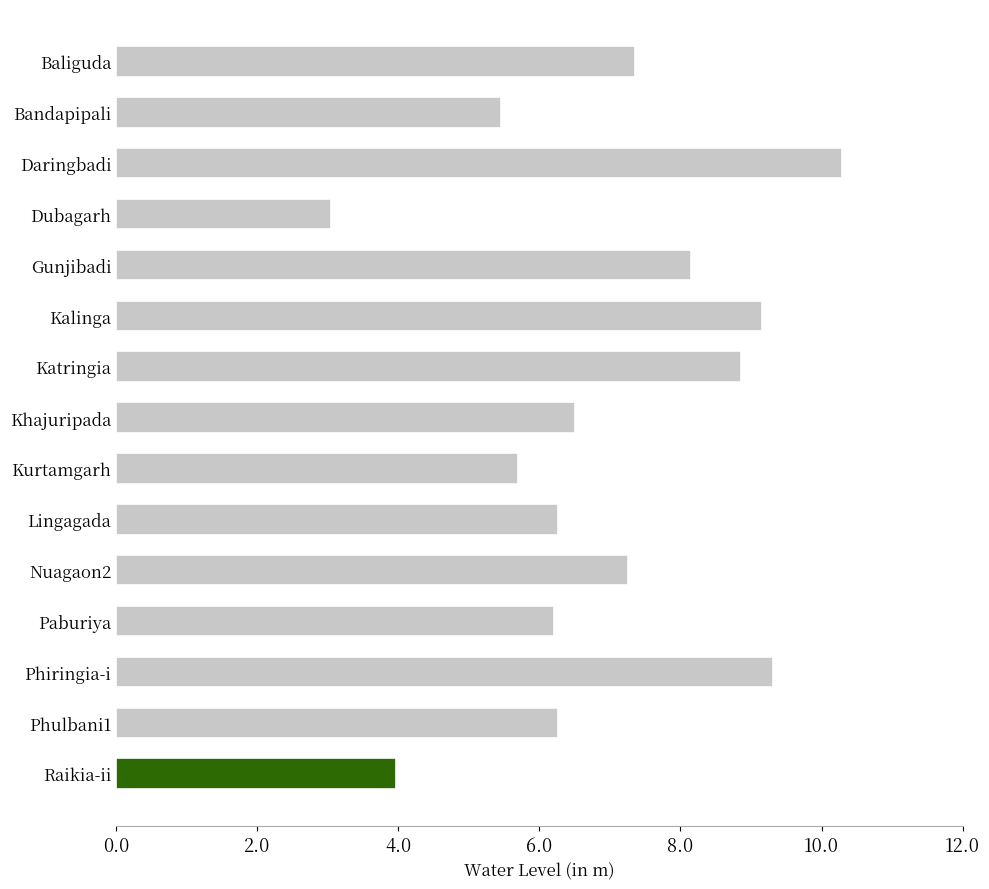

Which label corresponds to the smallest value in the chart?

Dubagarh